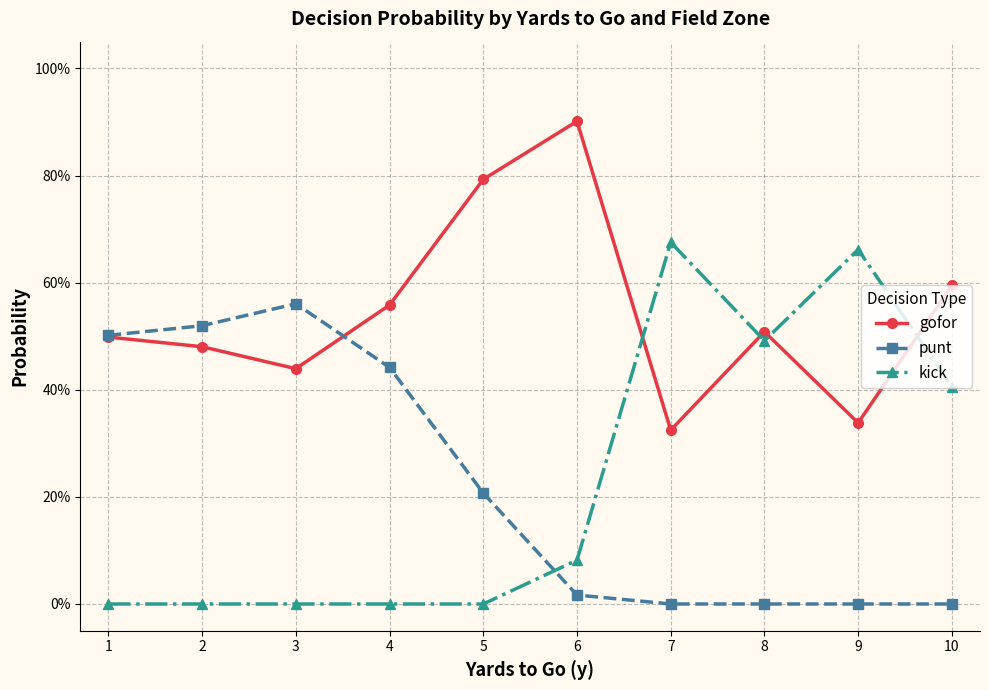

Which has a higher value, 3 or 10?

10